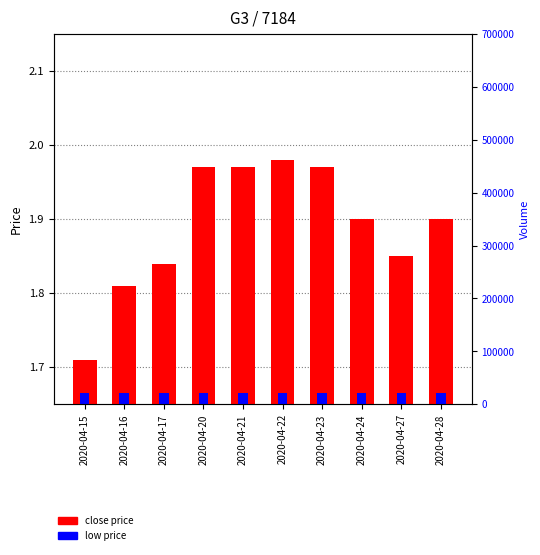

Where is low price nearest to the value 0?

2020-04-15